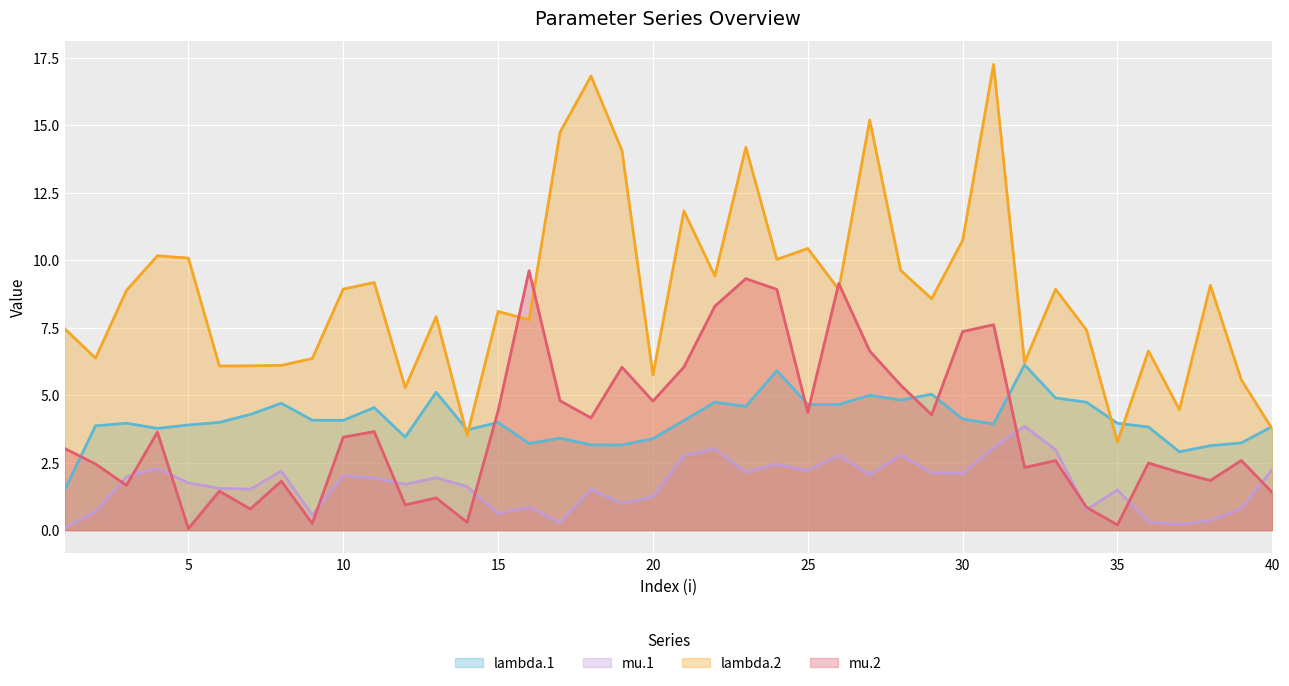

Where is the first local maximum for mu.1?

4